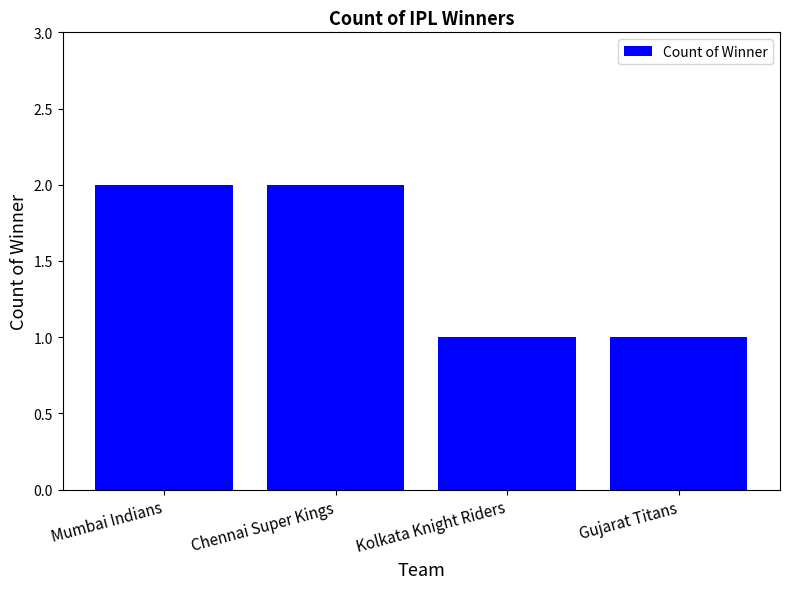

What is the minimum value shown in the chart?

1